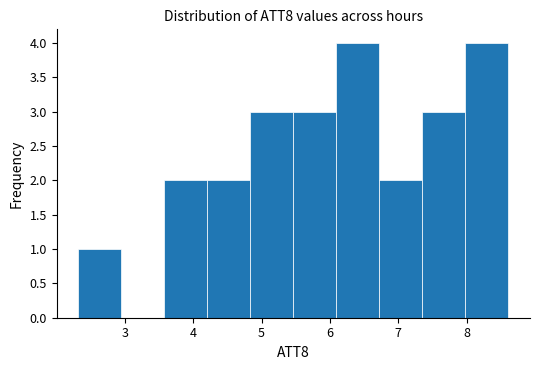

Reading left to right, transcribe this chart: for each bar, give the range it covers on the x-axis and its height. Neither the bar edges nor the heights are printed on the chart, so give them approximately, as read against the axes.

2.3 to 2.9: 1
2.9 to 3.6: 0
3.6 to 4.2: 2
4.2 to 4.8: 2
4.8 to 5.5: 3
5.5 to 6.1: 3
6.1 to 6.7: 4
6.7 to 7.4: 2
7.4 to 8.0: 3
8.0 to 8.6: 4